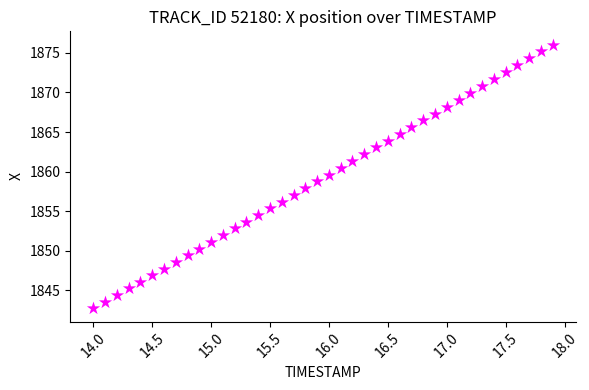

What is the range of Y values (max minus min)?

33.3